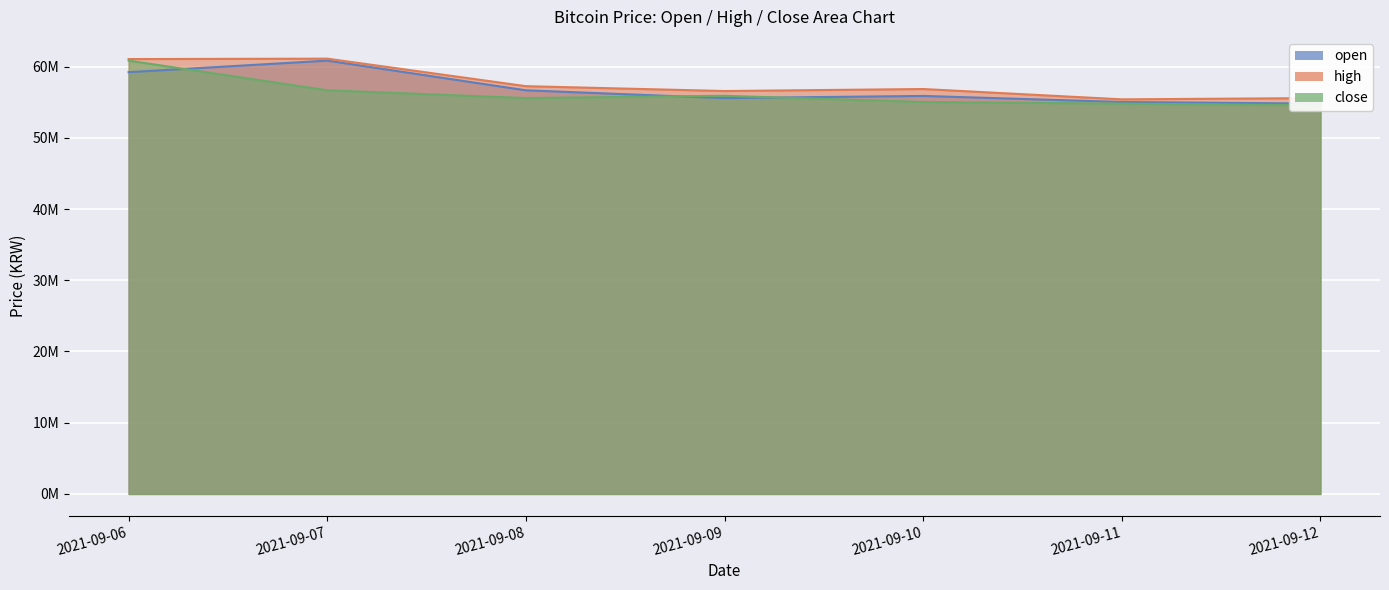

List the labels in order of high value, smallest first.

2021-09-11, 2021-09-12, 2021-09-09, 2021-09-10, 2021-09-08, 2021-09-06, 2021-09-07